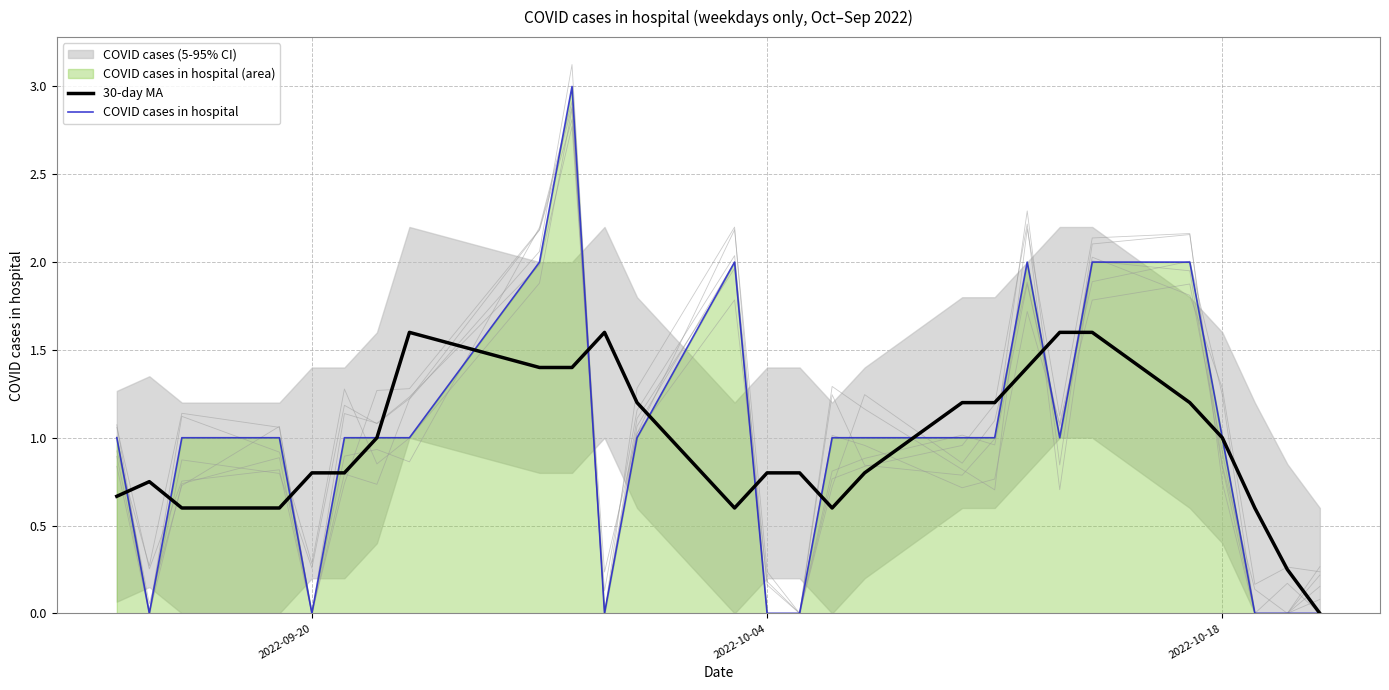

What is the value of the 30-day MA point at the 25th from the left?

0.6